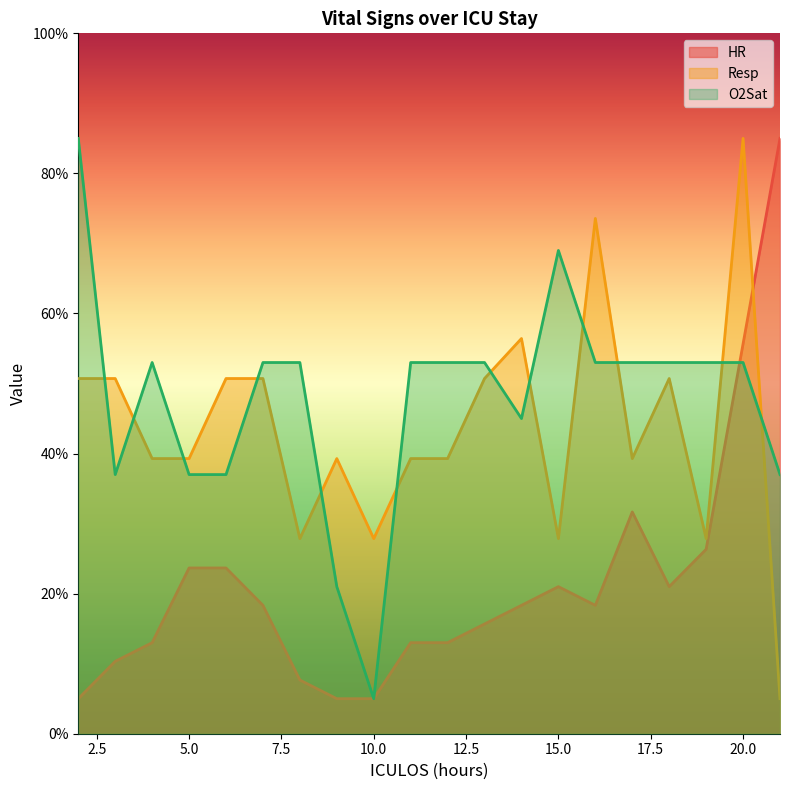

How many data points in Resp are above 39?

15